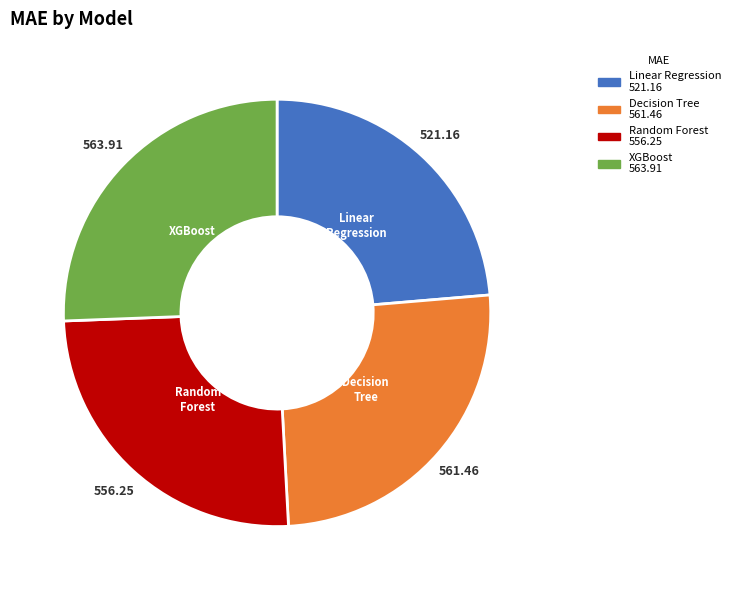

Approximately how many times larger is the value at XGBoost compared to Random Forest?

1.0